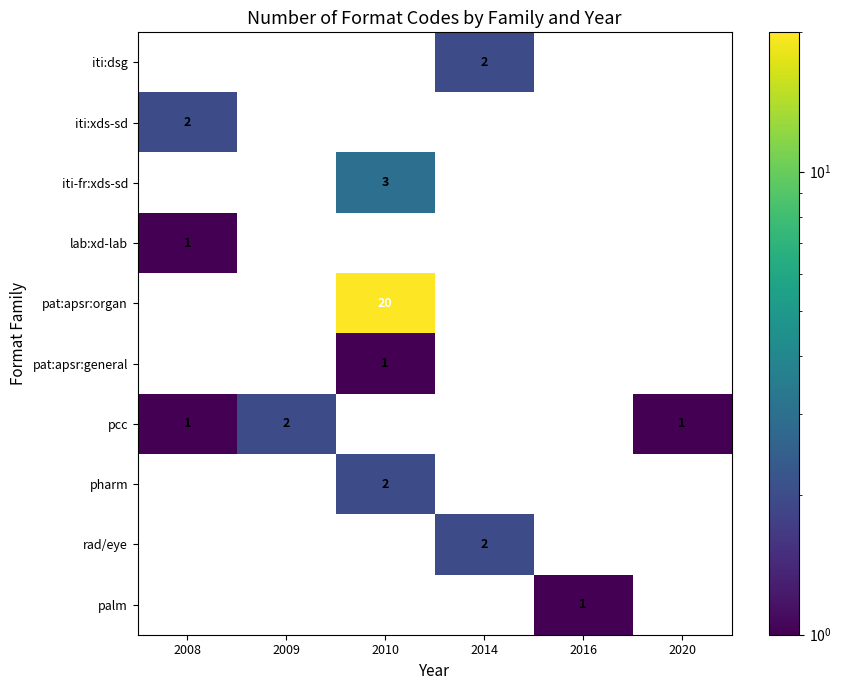

How many categories are shown in the chart?

6